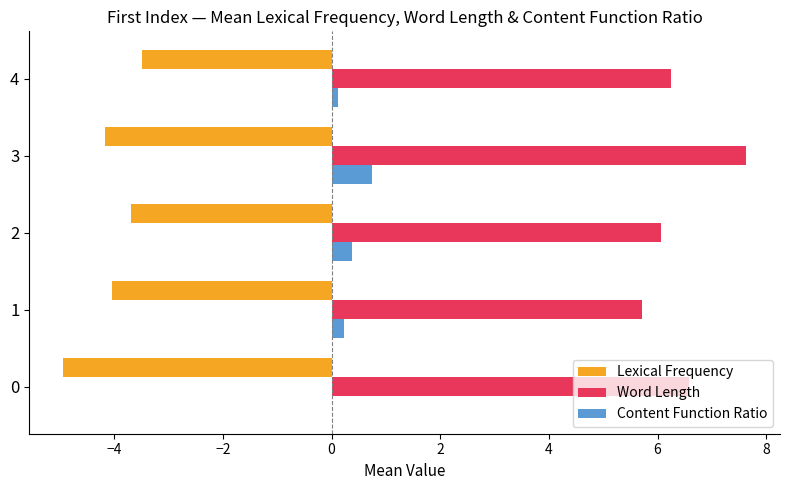

What is the approximate value of Lexical Frequency at 0?

-4.9